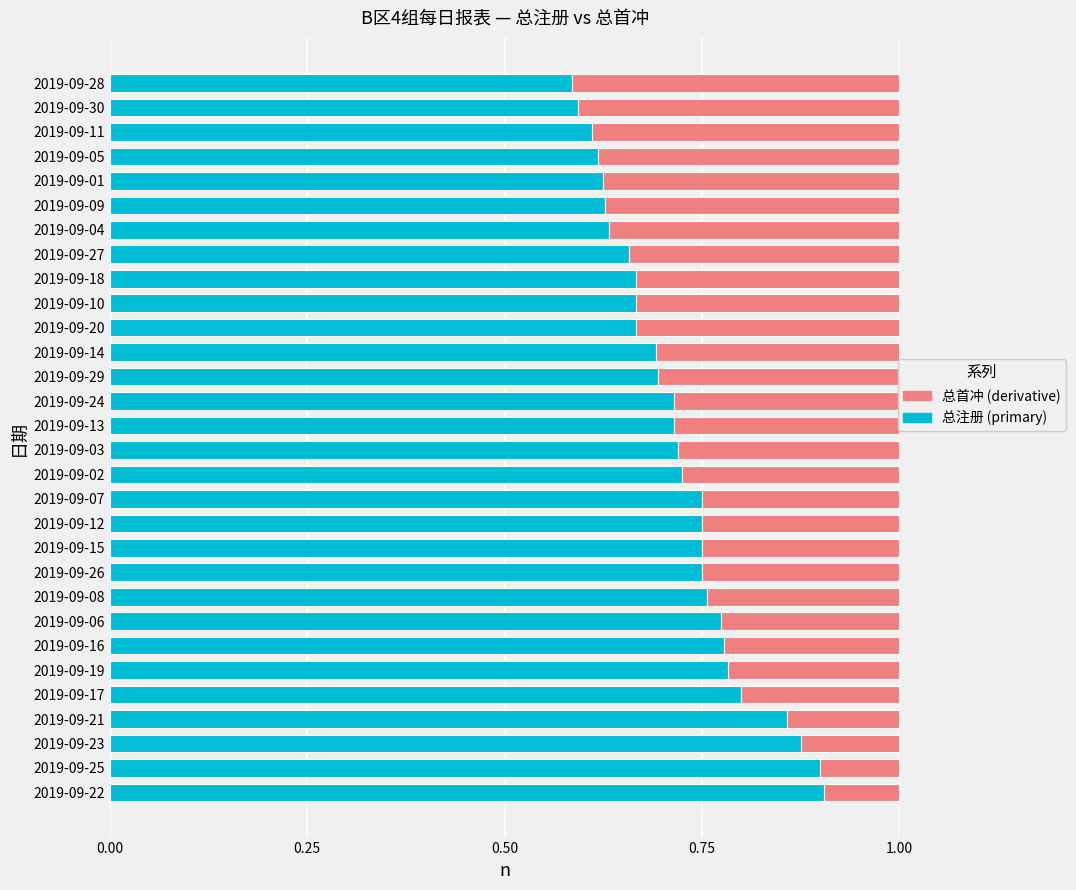

What is the total value across all series at 2019-09-30?

1.0